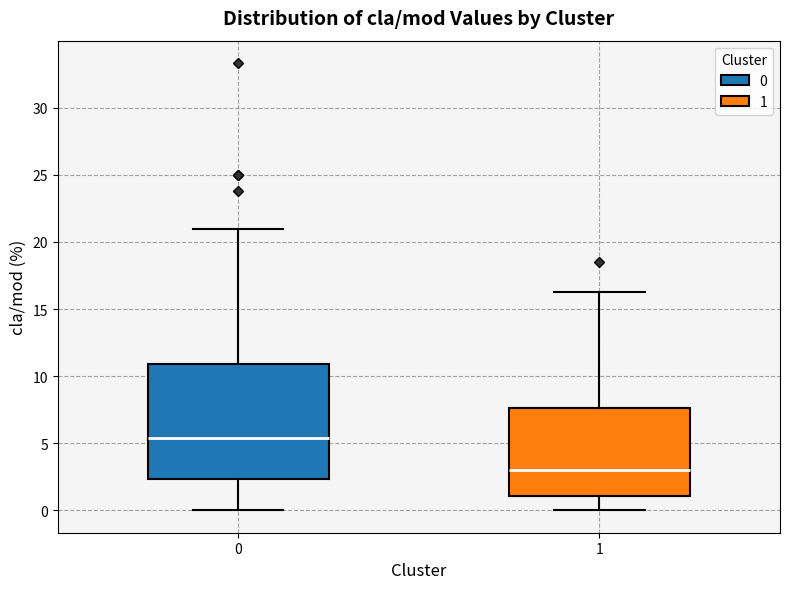

Comparing the boxes themselves (not the whiskers), which one is the tallest?

0